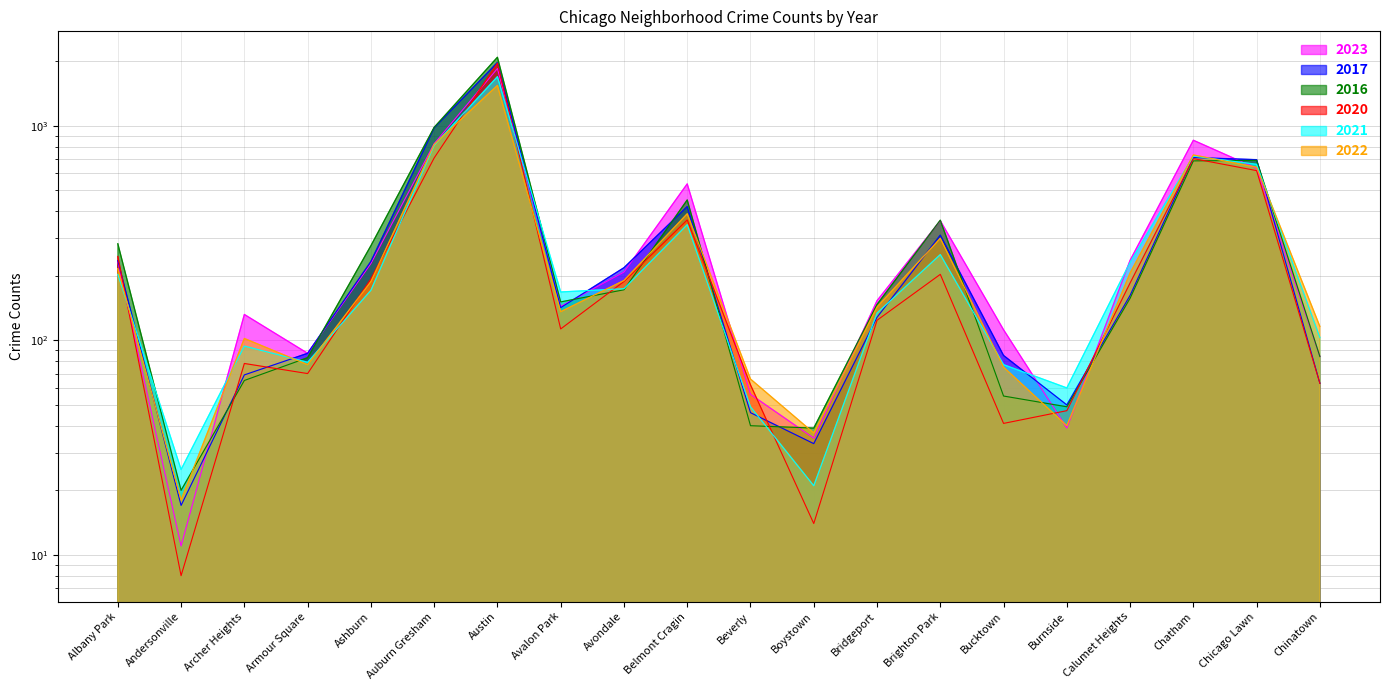

Which category has the lowest value across all series?

Andersonville